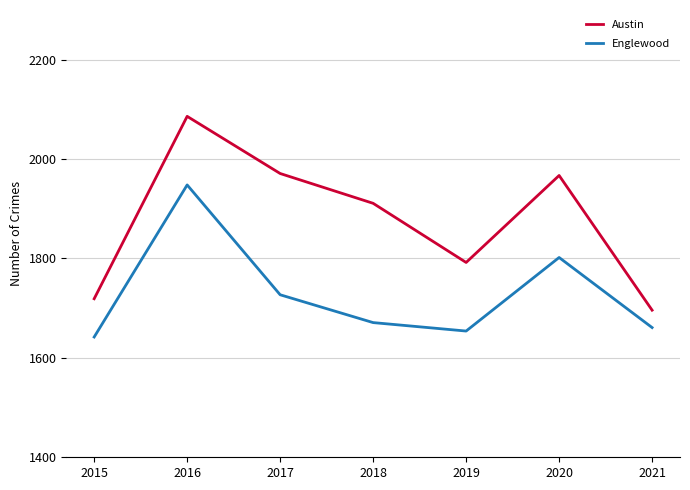

Reading right to left, list all the values displayed in this chart.

Austin: 1696	1967	1792	1911	1971	2086	1719
Englewood: 1661	1802	1654	1671	1727	1948	1642